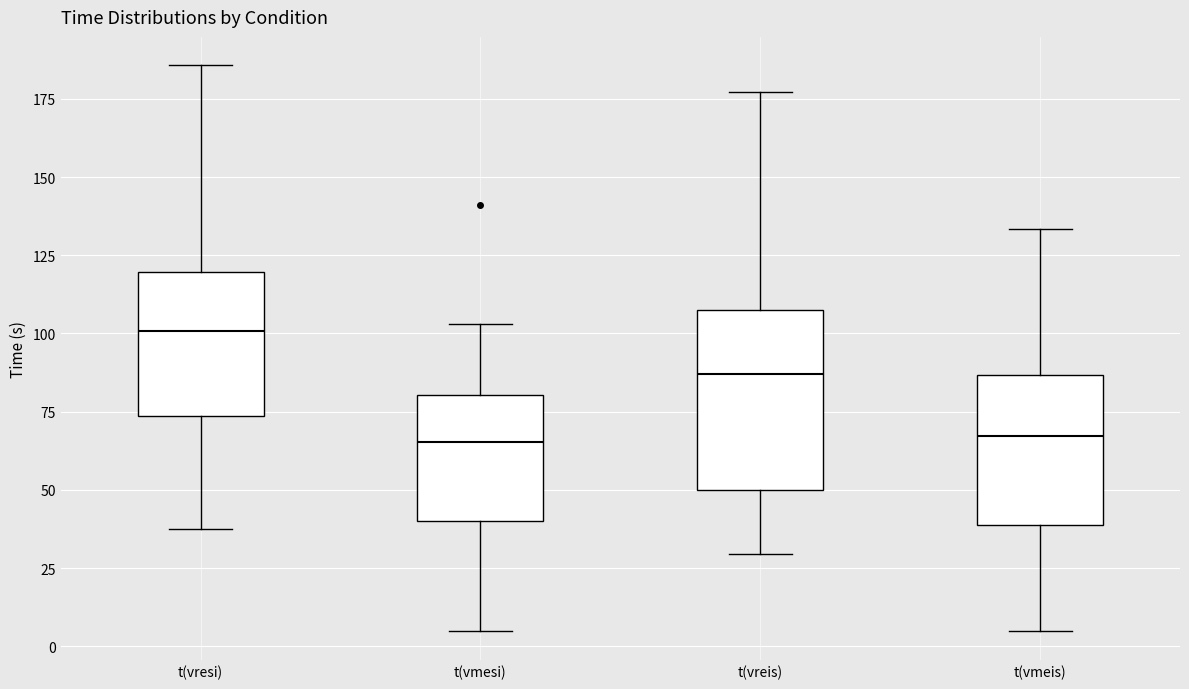

Reading left to right, read every box against the y-axis: the position of its median line, the range the box covers, and the ends of its whiskers. The values are not printed on the chart, so give them approximately, as read against the axis.

t(vresi): median 100, box 75 to 120, whiskers 40 to 185
t(vmesi): median 65, box 40 to 80, whiskers 5 to 105
t(vreis): median 85, box 50 to 110, whiskers 30 to 175
t(vmeis): median 65, box 40 to 85, whiskers 5 to 135